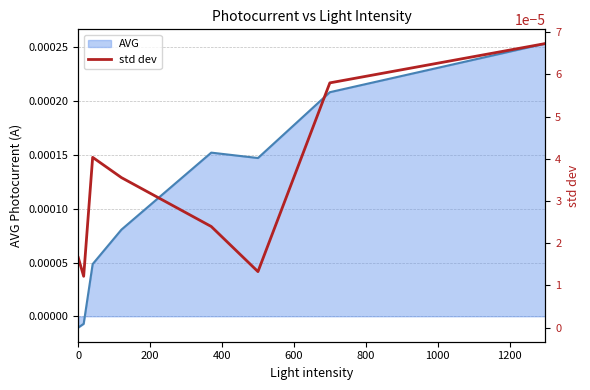

The chart shows a value of 0.0 at 200. True or false?

True